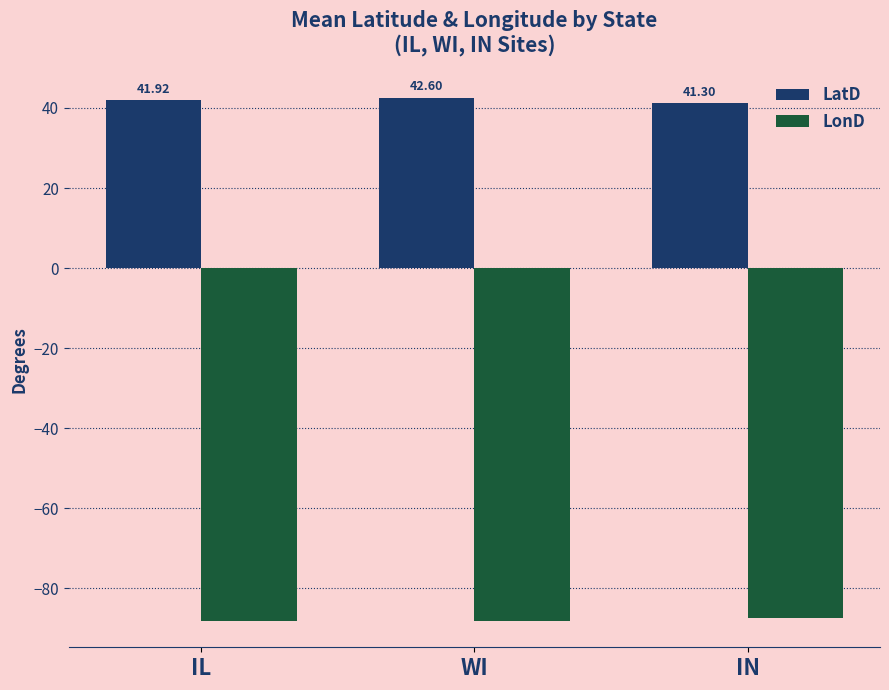

Which series has the largest range (max minus min)?

LatD